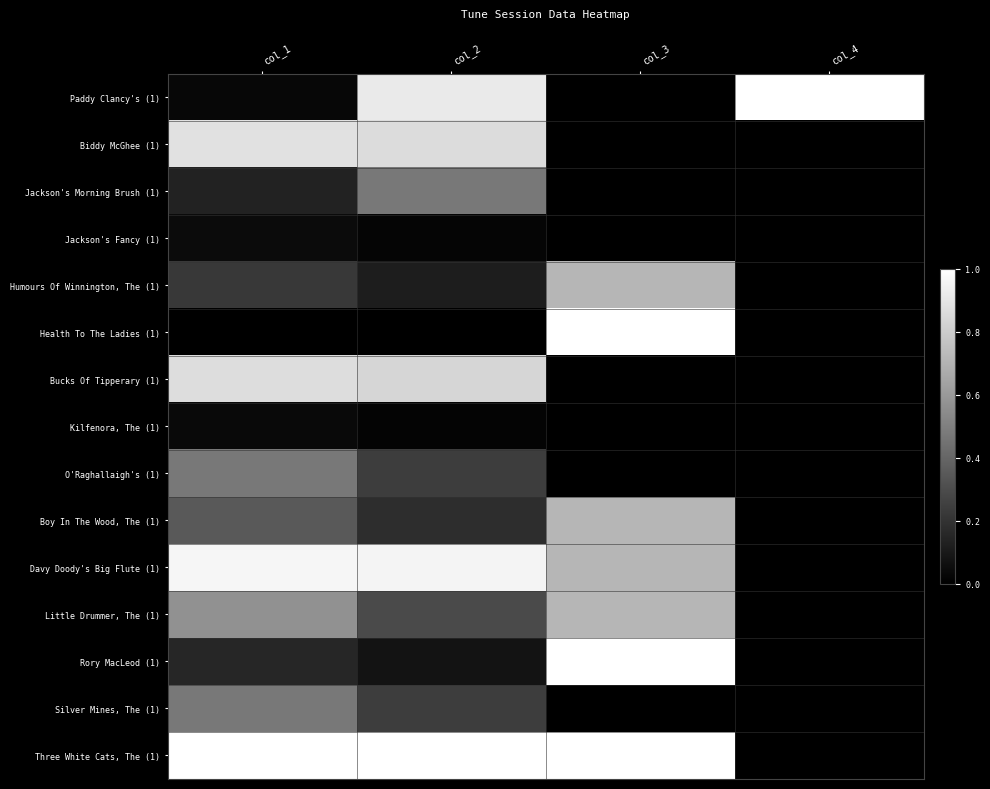

Reading right to left, list all the values displayed in this chart.

Paddy Clancy's (1): col_4=1.0	col_3=0.0	col_2=0.9	col_1=0.0
Biddy McGhee (1): col_4=0.0	col_3=0.0	col_2=0.9	col_1=0.9
Jackson's Morning Brush (1): col_4=0.0	col_3=0.0	col_2=0.5	col_1=0.1
Jackson's Fancy (1): col_4=0.0	col_3=0.0	col_2=0.0	col_1=0.0
Humours Of Winnington, The (1): col_4=0.0	col_3=0.7	col_2=0.1	col_1=0.2
Health To The Ladies (1): col_4=0.0	col_3=1.0	col_2=0.0	col_1=0.0
Bucks Of Tipperary (1): col_4=0.0	col_3=0.0	col_2=0.8	col_1=0.9
Kilfenora, The (1): col_4=0.0	col_3=0.0	col_2=0.0	col_1=0.0
O'Raghallaigh's (1): col_4=0.0	col_3=0.0	col_2=0.2	col_1=0.5
Boy In The Wood, The (1): col_4=0.0	col_3=0.7	col_2=0.2	col_1=0.4
Davy Doody's Big Flute (1): col_4=0.0	col_3=0.7	col_2=1.0	col_1=1.0
Little Drummer, The (1): col_4=0.0	col_3=0.7	col_2=0.3	col_1=0.6
Rory MacLeod (1): col_4=0.0	col_3=1.0	col_2=0.1	col_1=0.2
Silver Mines, The (1): col_4=0.0	col_3=0.0	col_2=0.2	col_1=0.5
Three White Cats, The (1): col_4=0.0	col_3=1.0	col_2=1.0	col_1=1.0